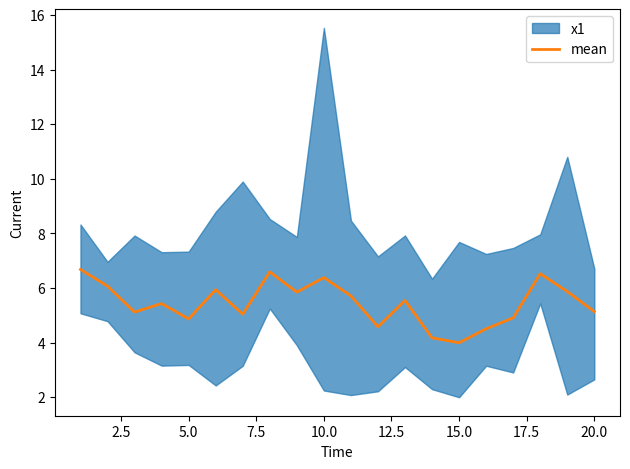

How many lines are shown in the chart?

1